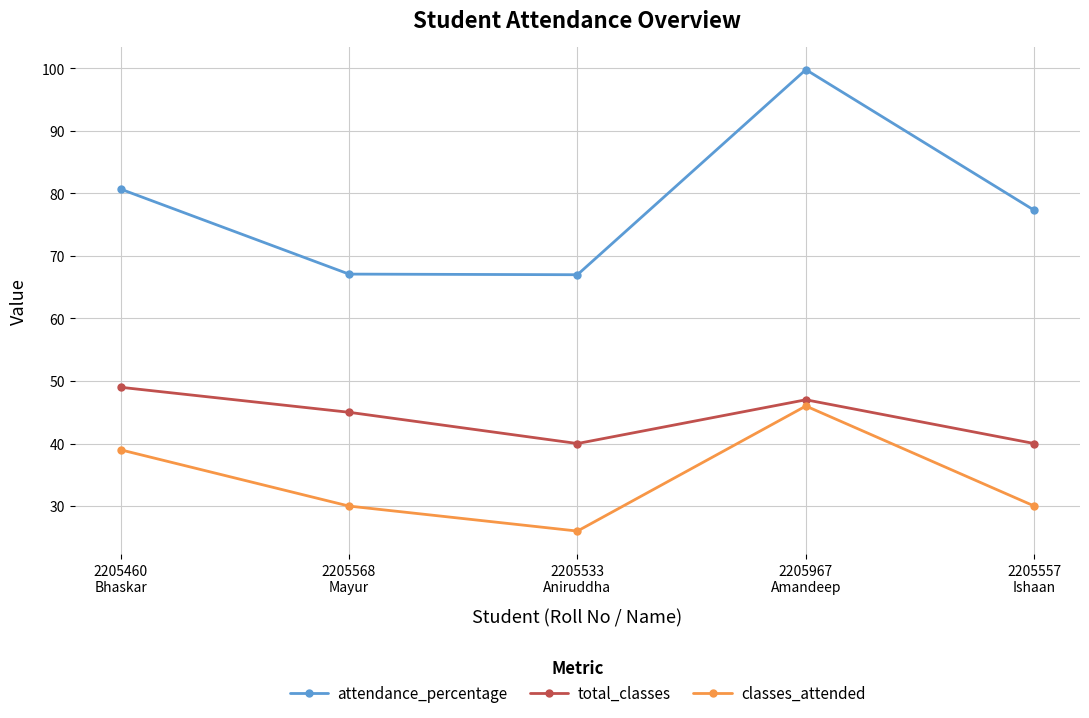

What is the average value of the classes_attended series?

34.2